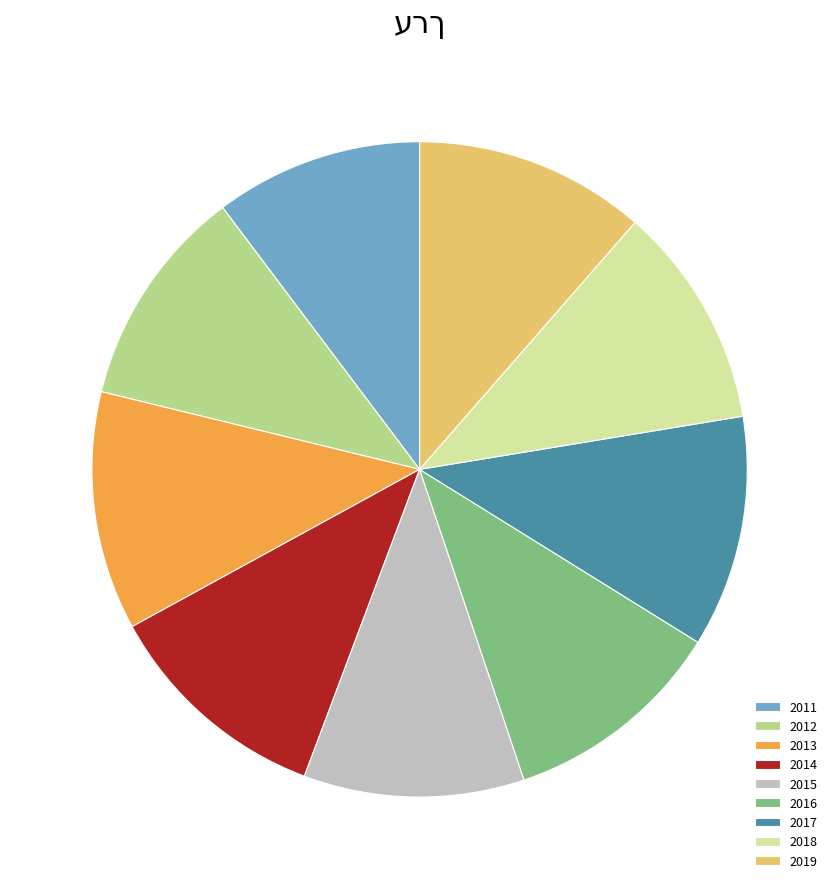

Is there any slice that represents more than half of the pie?

No